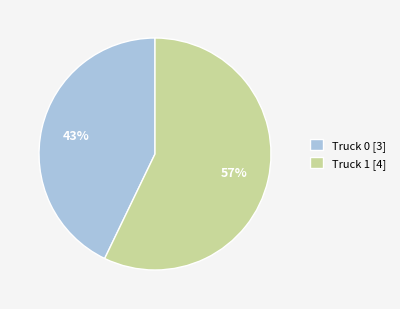

The Truck 1 slice represents 69% of the pie. True or false?

False